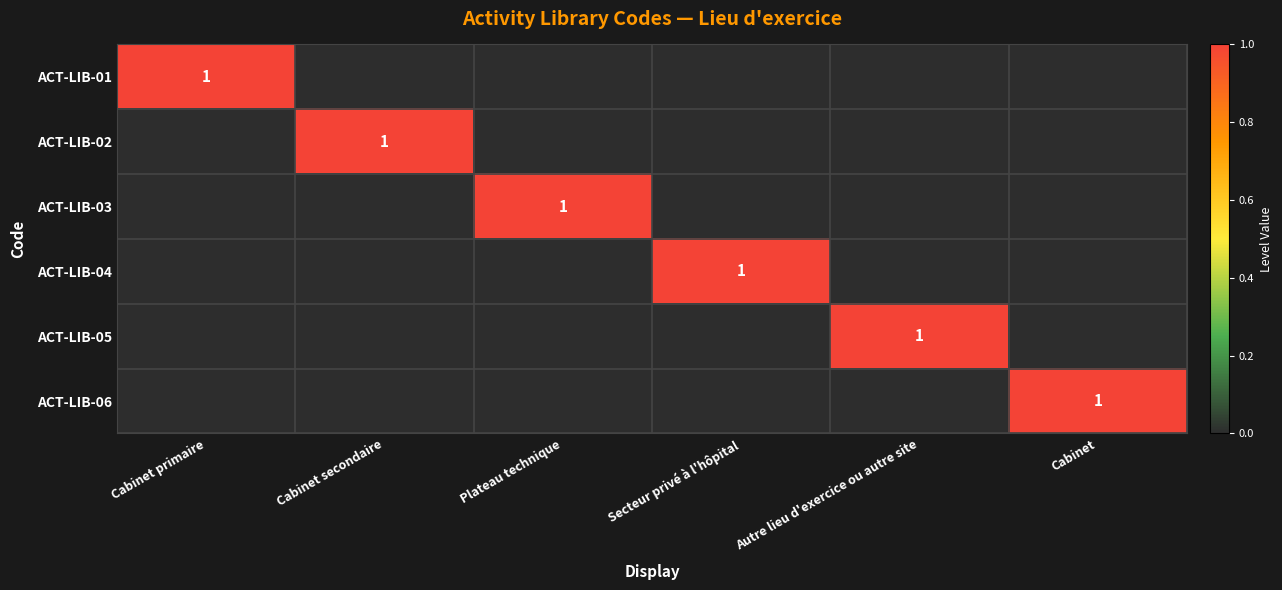

Is it true that ACT-LIB-01 equals 1 at Cabinet primaire?

True